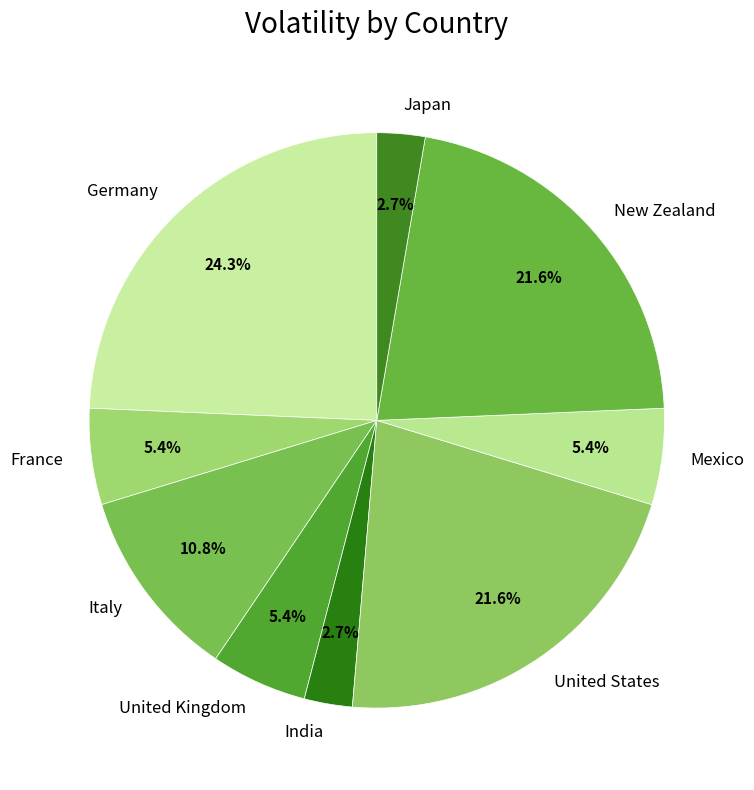

Is there any slice that represents more than half of the pie?

No